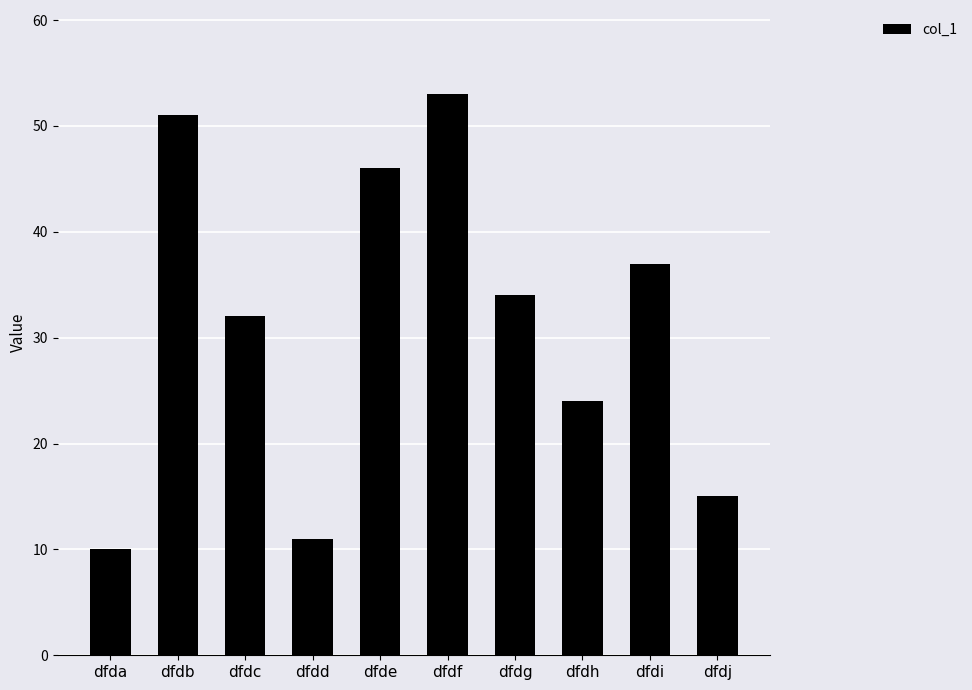

What is the ratio of the value at dfde to the value at dfdh?

1.9